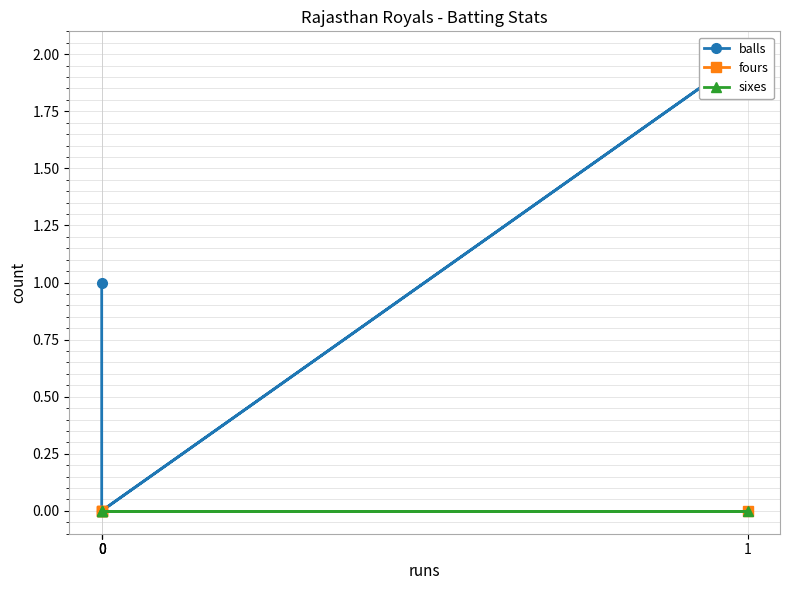

How many lines are shown in the chart?

3